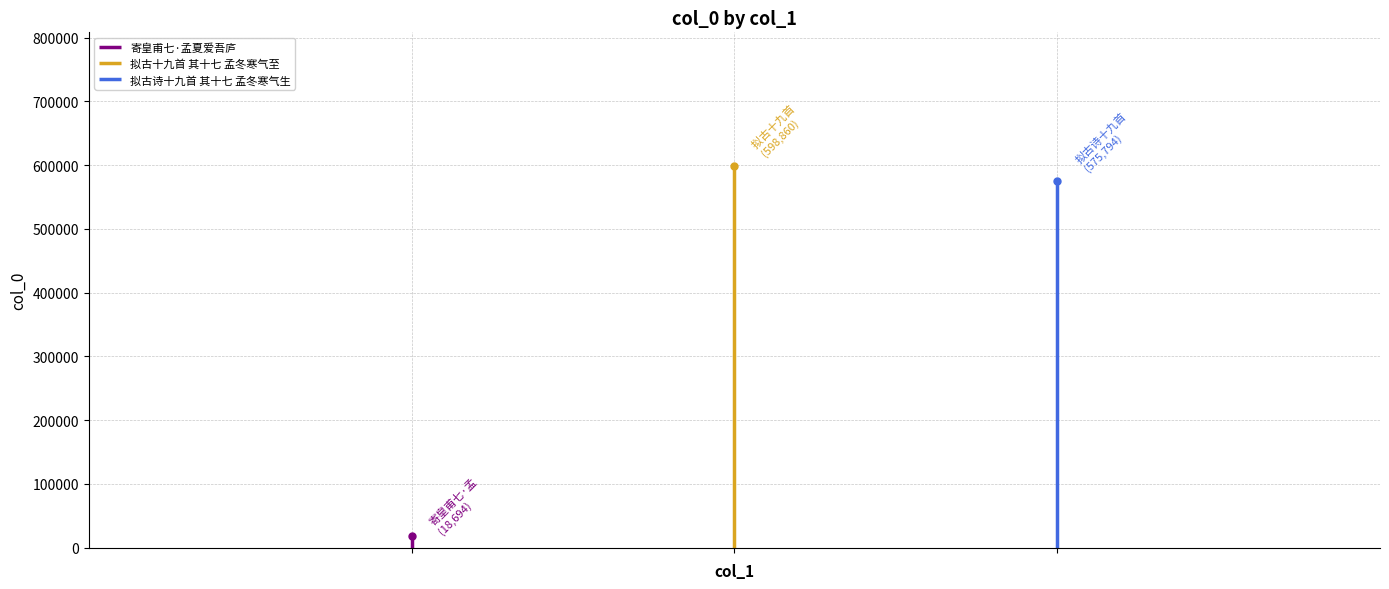

List the labels in order of value, smallest first.

寄皇甫七·孟夏爱吾庐, 拟古诗十九首 其十七 孟冬寒气生, 拟古十九首 其十七 孟冬寒气至